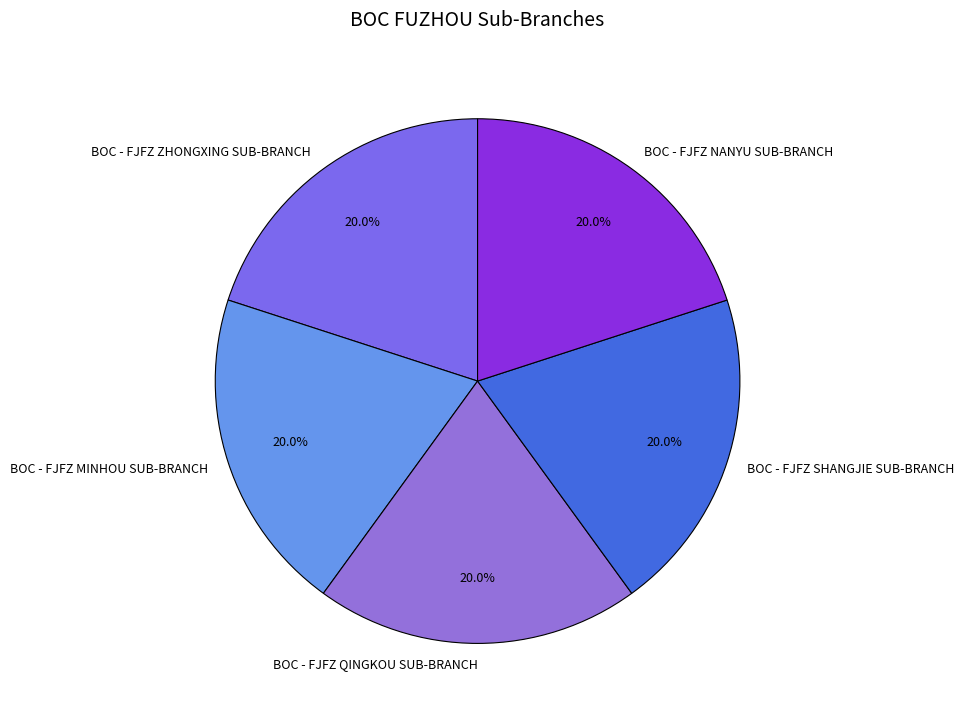

True or false: BOC - FJFZ SHANGJIE SUB-BRANCH accounts for 20% of the total.

True